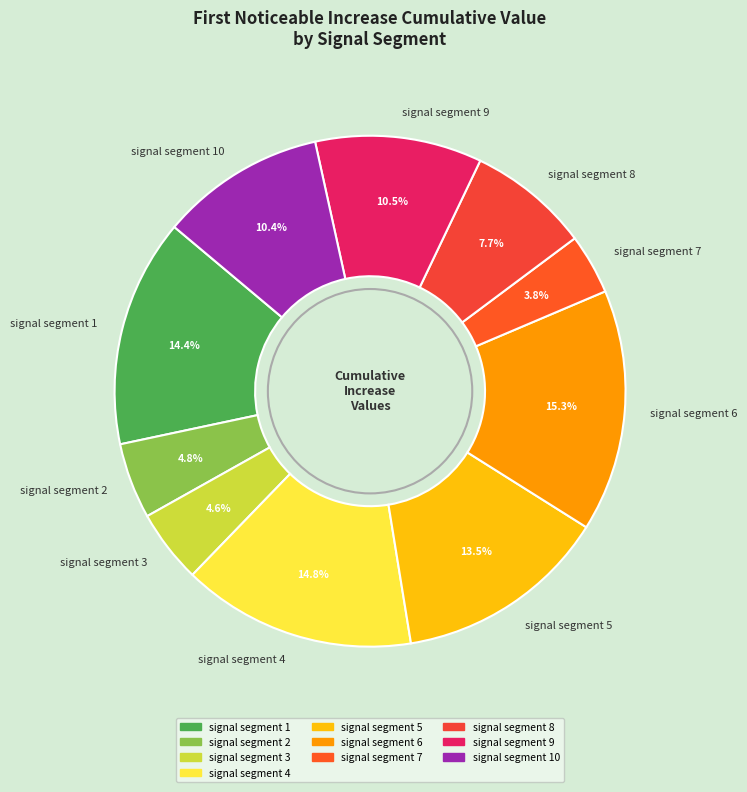

The signal segment 5 slice represents 26% of the pie. True or false?

False